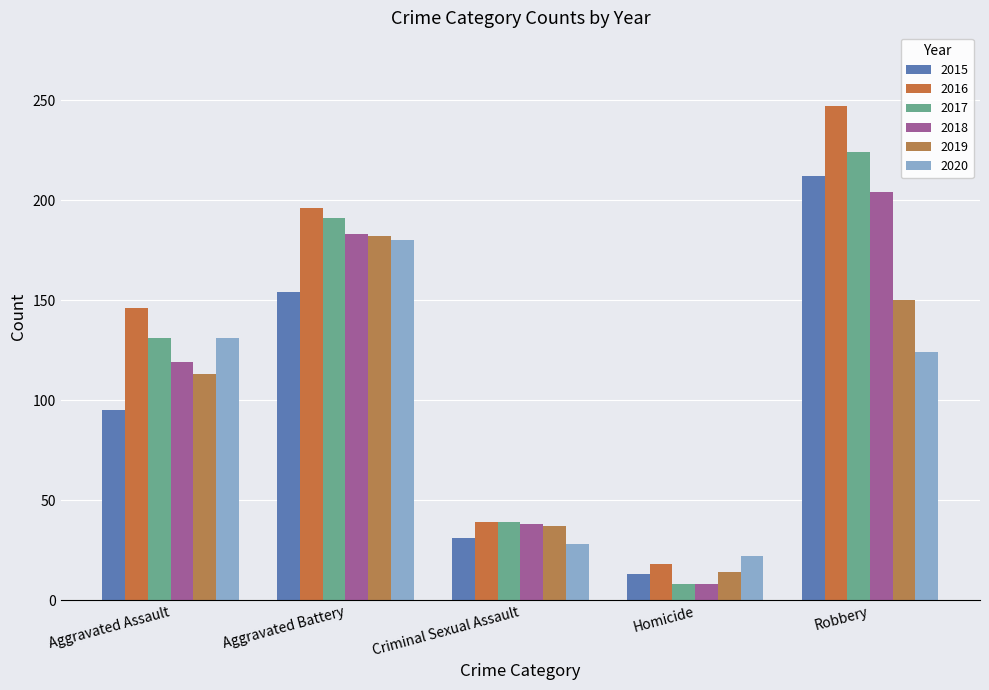

How many series are shown in this chart?

6